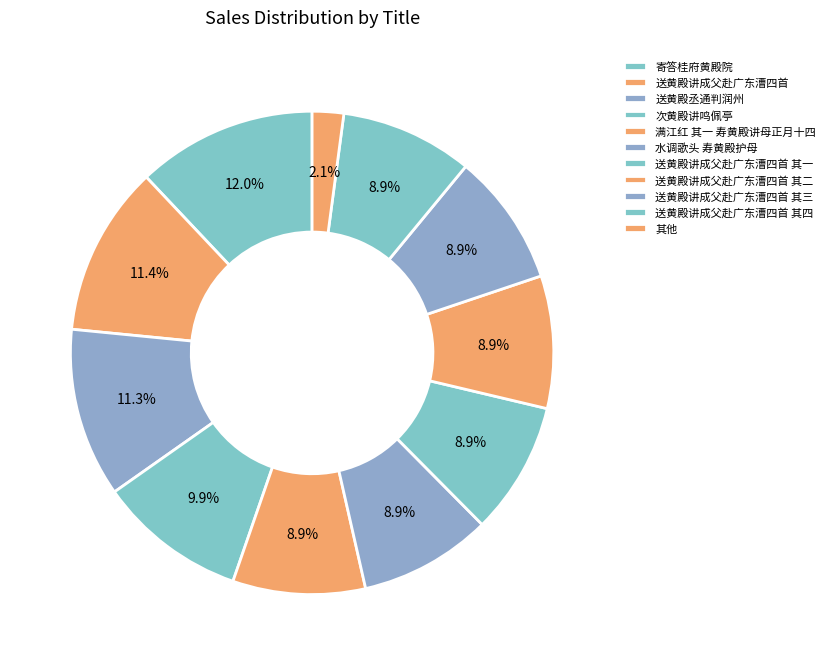

Does any single category account for the majority?

No